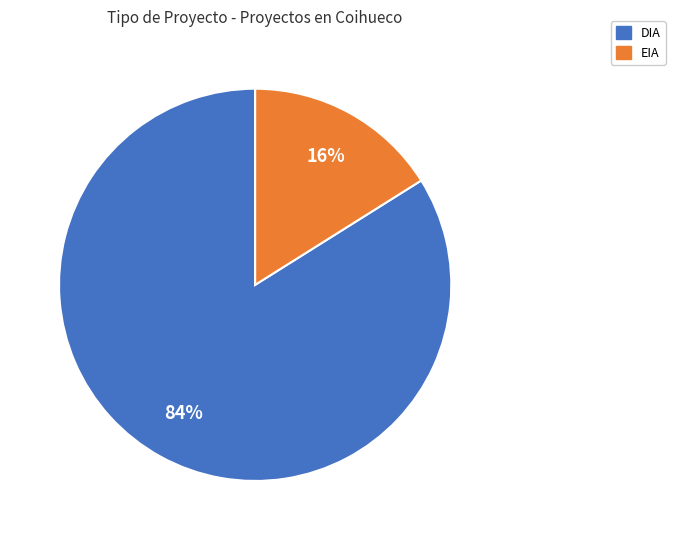

Which category accounts for the majority?

DIA